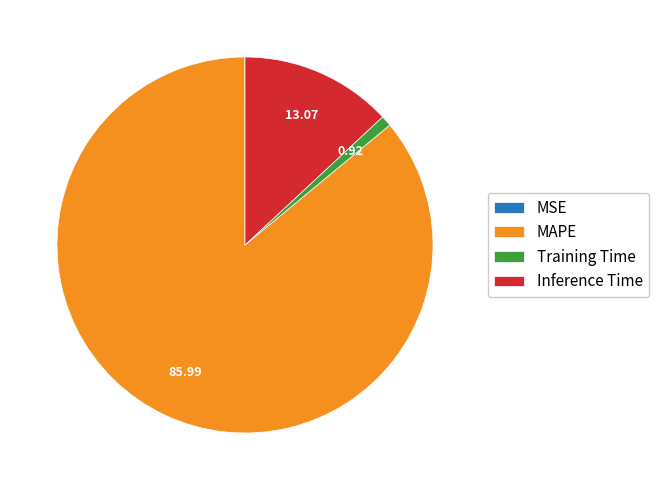

Between Training Time and Inference Time, which is larger?

Inference Time